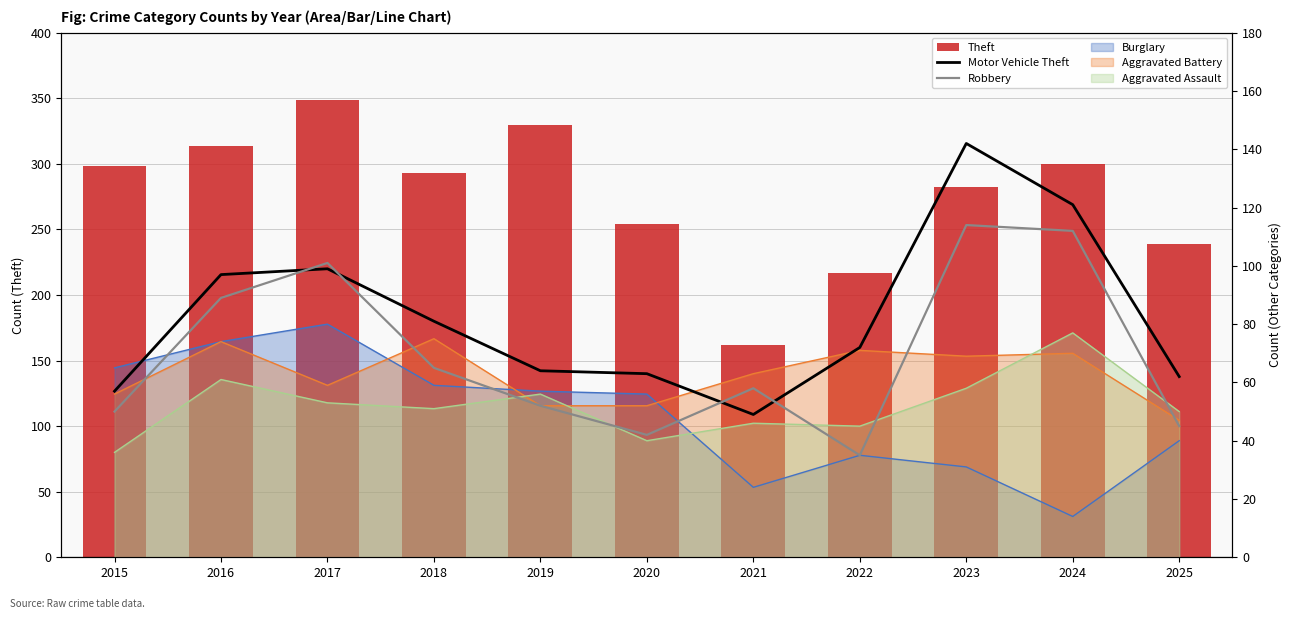

At which label does Robbery reach its minimum?

2022